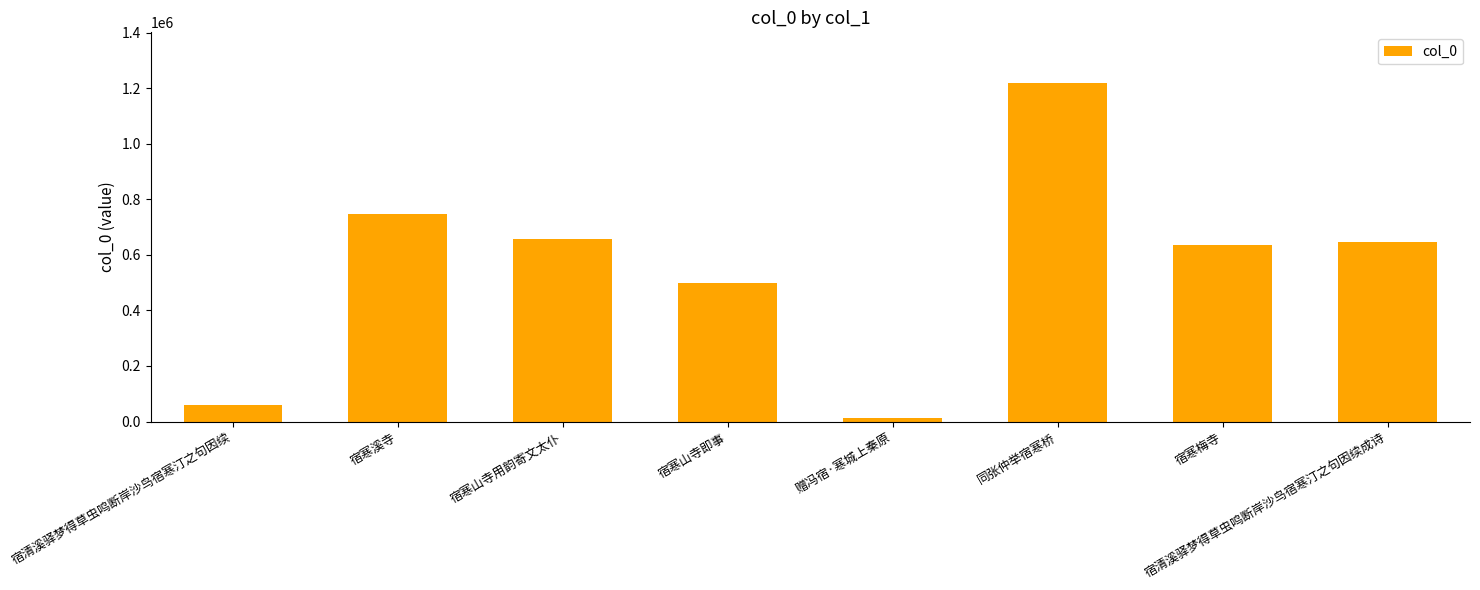

The chart shows a value of 1145854 at 宿寒山寺用韵寄文太仆. True or false?

False